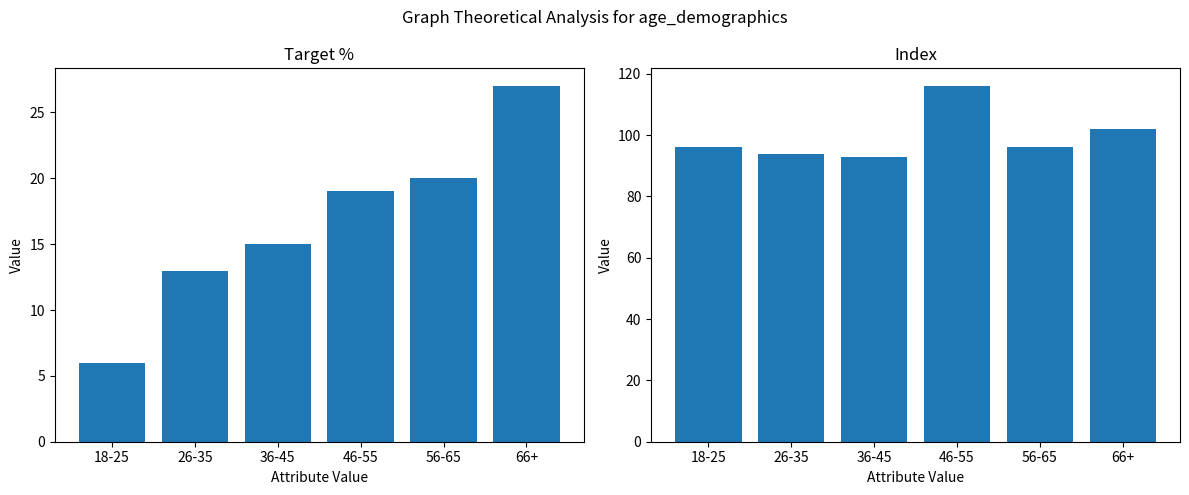

What is the label of the 4th bar from the right?

36-45